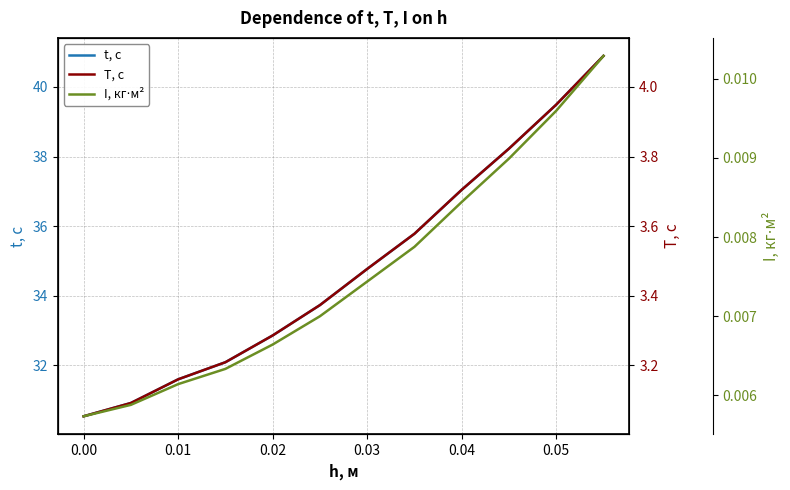

How many I, кг⋅м² values are between 0 and 1?

12